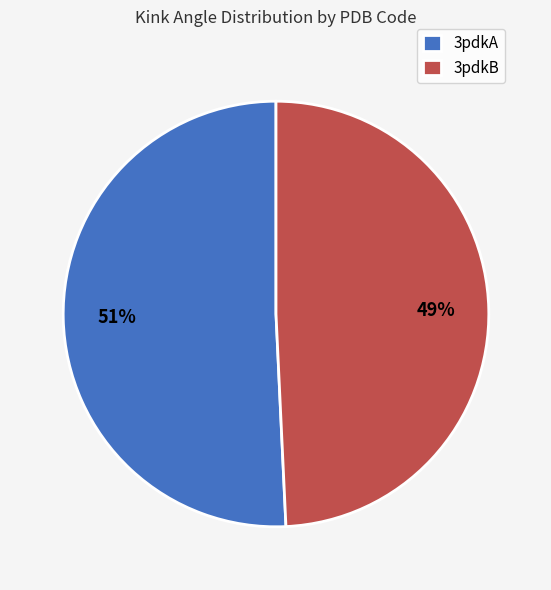

To the nearest percent, what is the average slice percentage?

50%